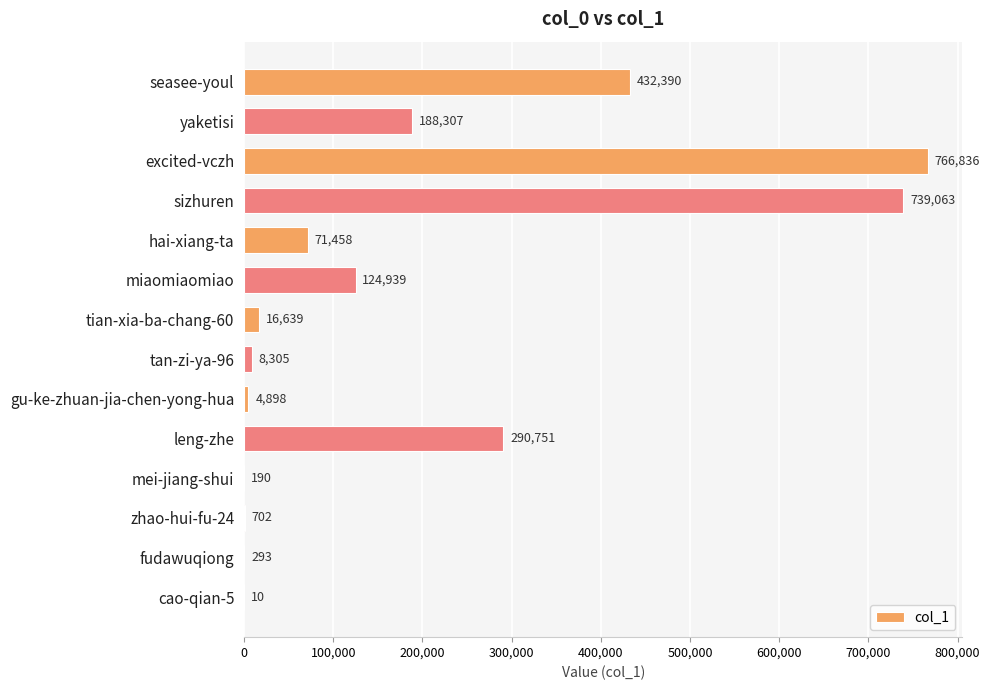

Is it true that the value at mei-jiang-shui is 190?

True